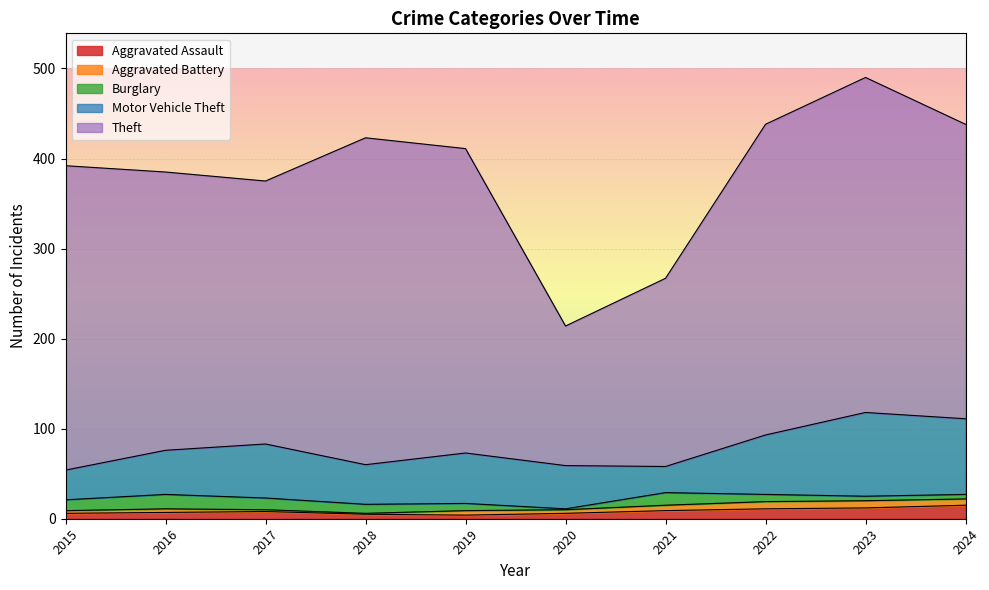

Between 2018 and 2020, which is larger?

2020